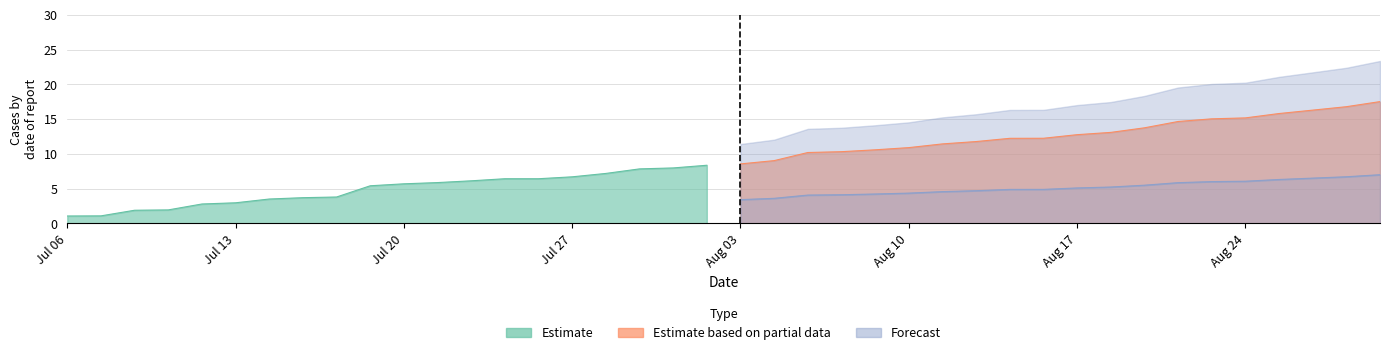

True or false: Forecast and Estimate based on partial data cross at least once.

False